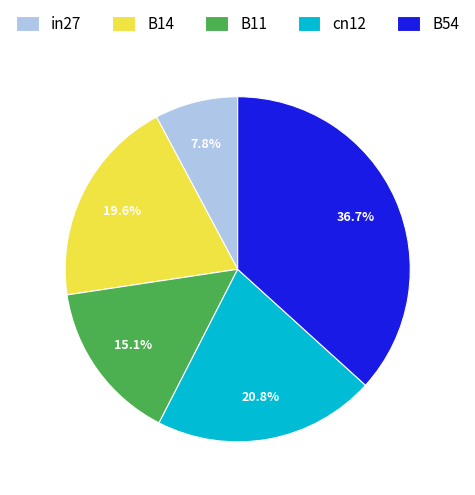

Rank the categories by value from highest to lowest.

B54, cn12, B14, B11, in27